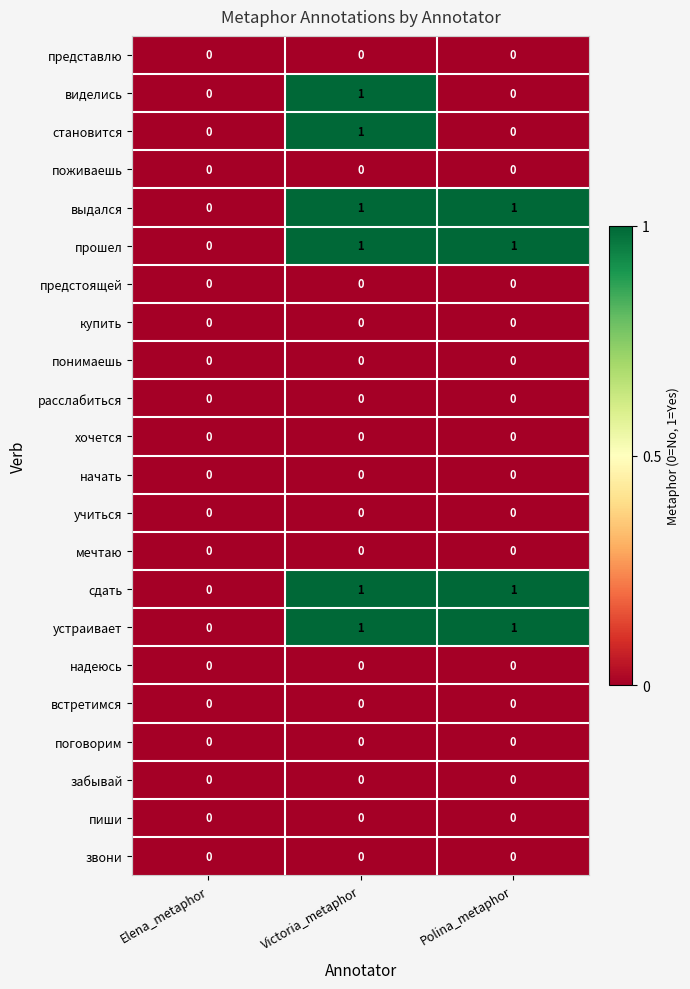

At which category is the sum across all series the highest?

Victoria_metaphor